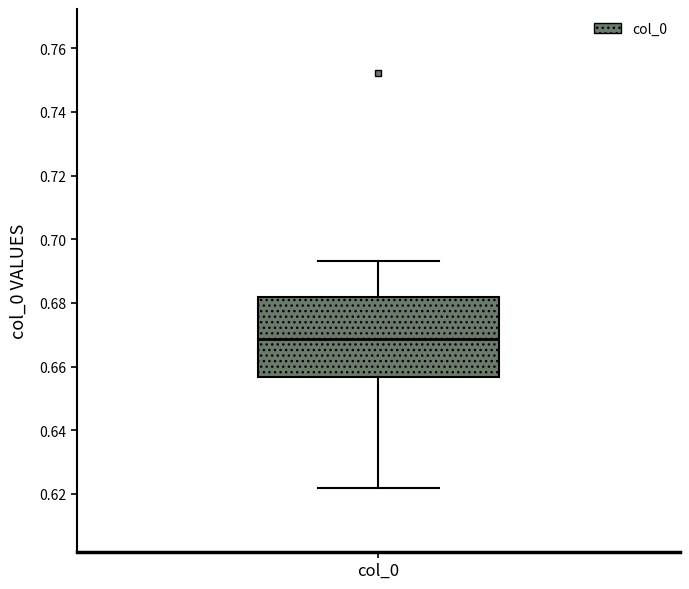

Where does the median line of the box for col_0 sit on the y-axis? The values are not printed on the chart, so give them approximately, as read against the axis.

0.668